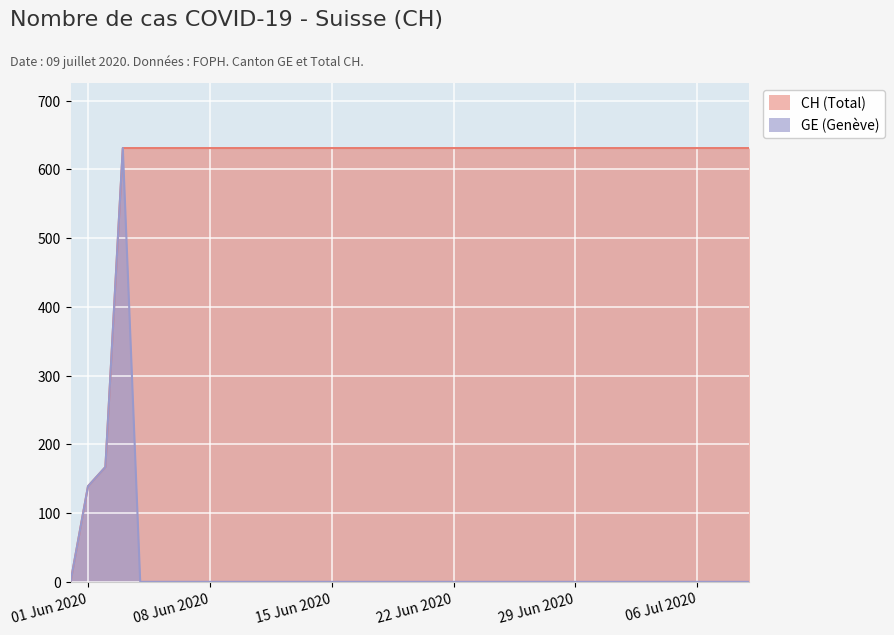

Count the number of categories in the chart.

40